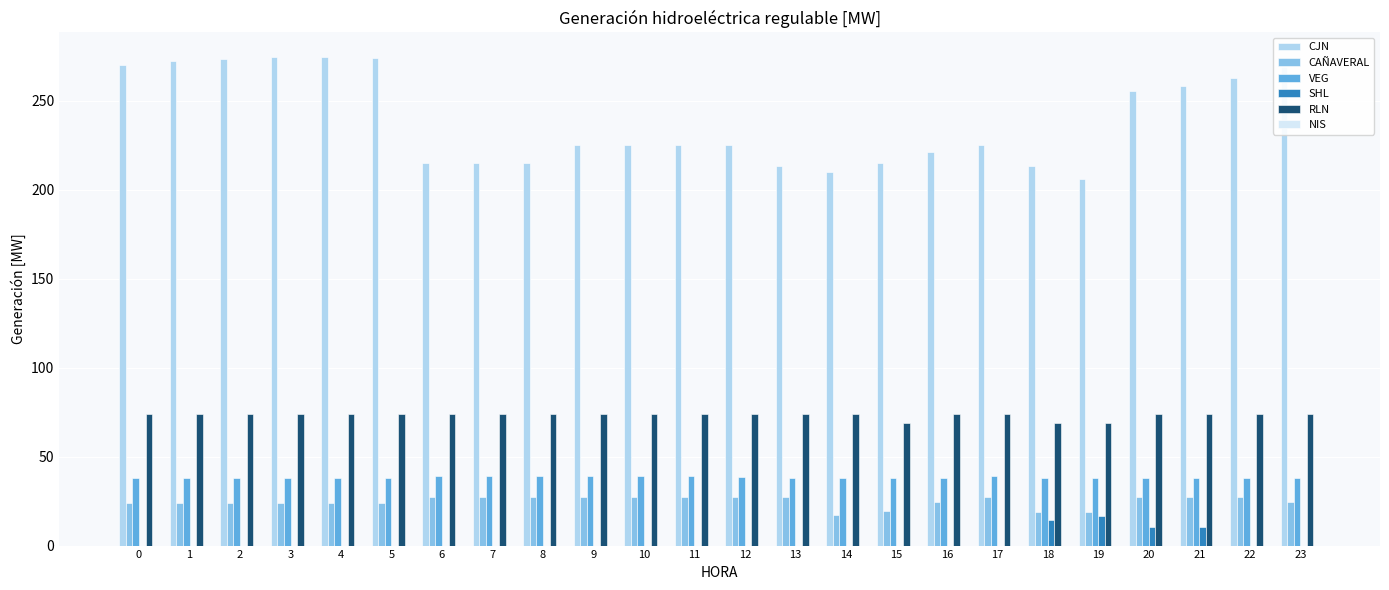

Are the bars horizontal?

No